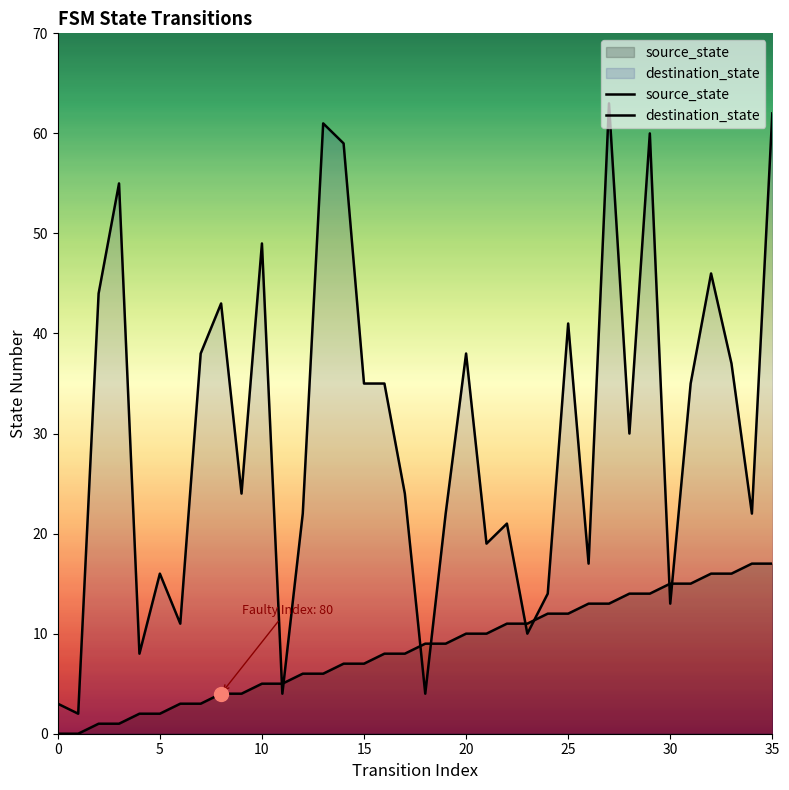

What value does the destination_state series have at 29, to the nearest 5?

60